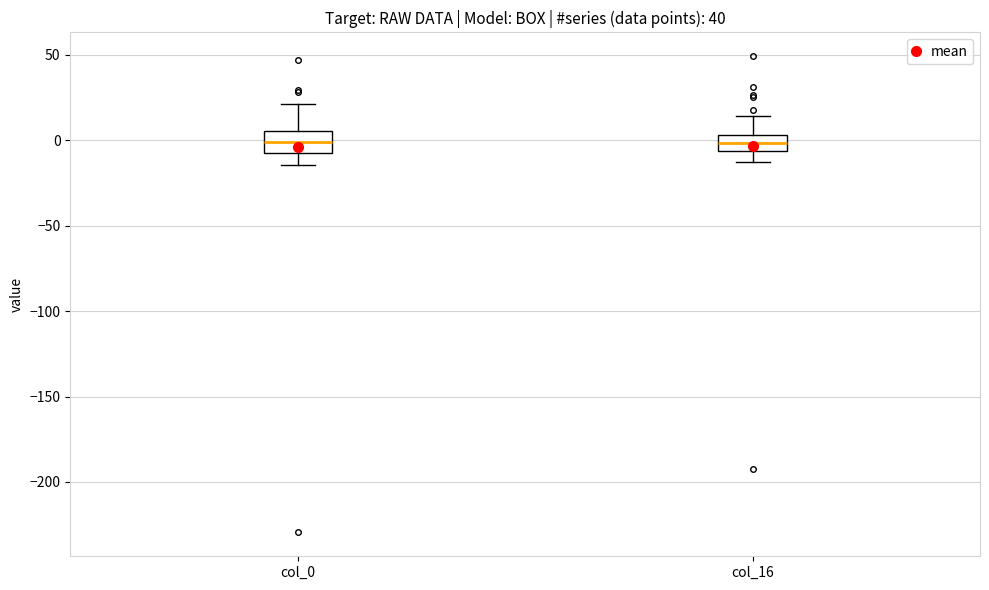

Reading left to right, transcribe this box plot: for each box, give where its median line is, the range the box spans, and where its two whiskers end, as read against the y-axis. The values are not printed on the chart, so give them approximately, as read against the axis.

col_0: median 0, box -5 to 5, whiskers -15 to 20
col_16: median 0, box -5 to 5, whiskers -15 to 15